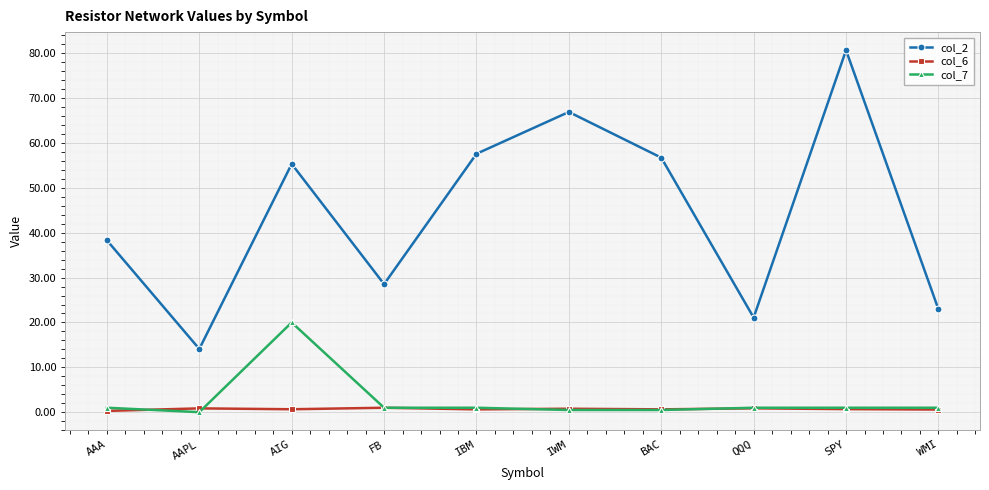

What is the value of the col_7 point at the 7th from the left?

0.5